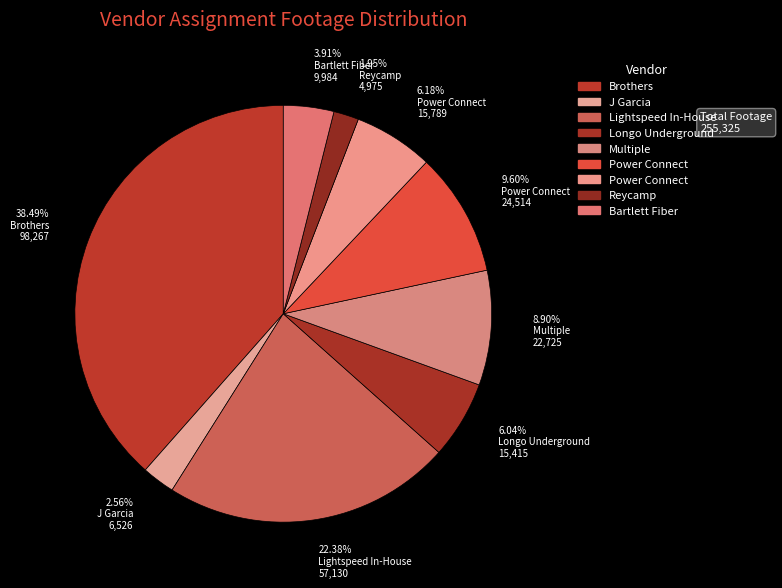

What is the largest slice in the pie chart?

Brothers